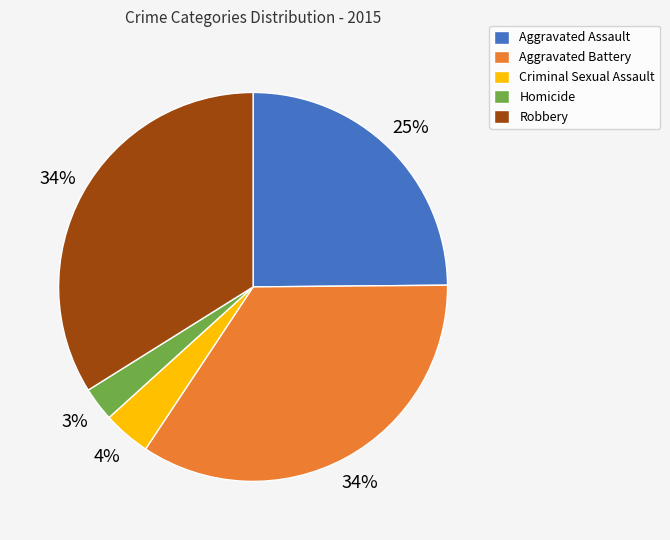

To the nearest percent, what is the combined percentage of Robbery and Aggravated Assault?

59%